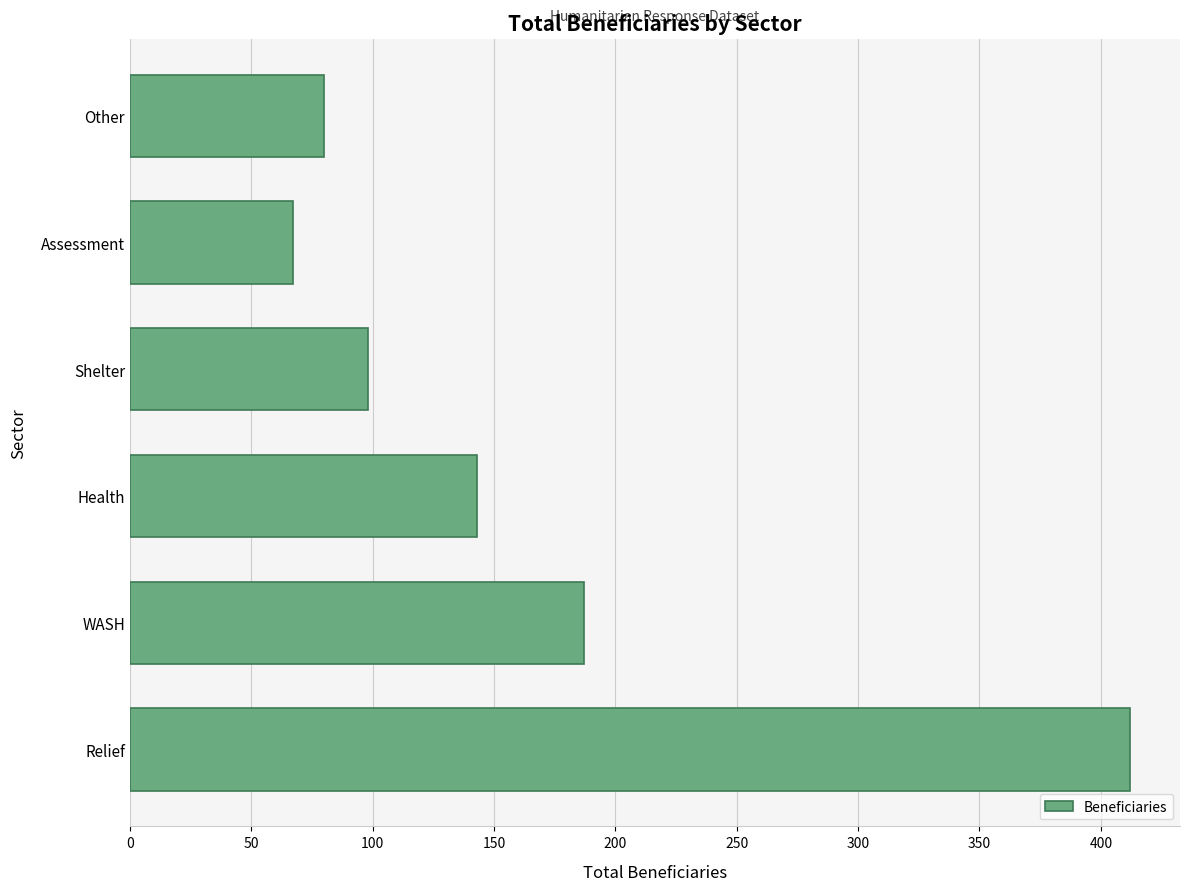

What is the sum of all values?

987